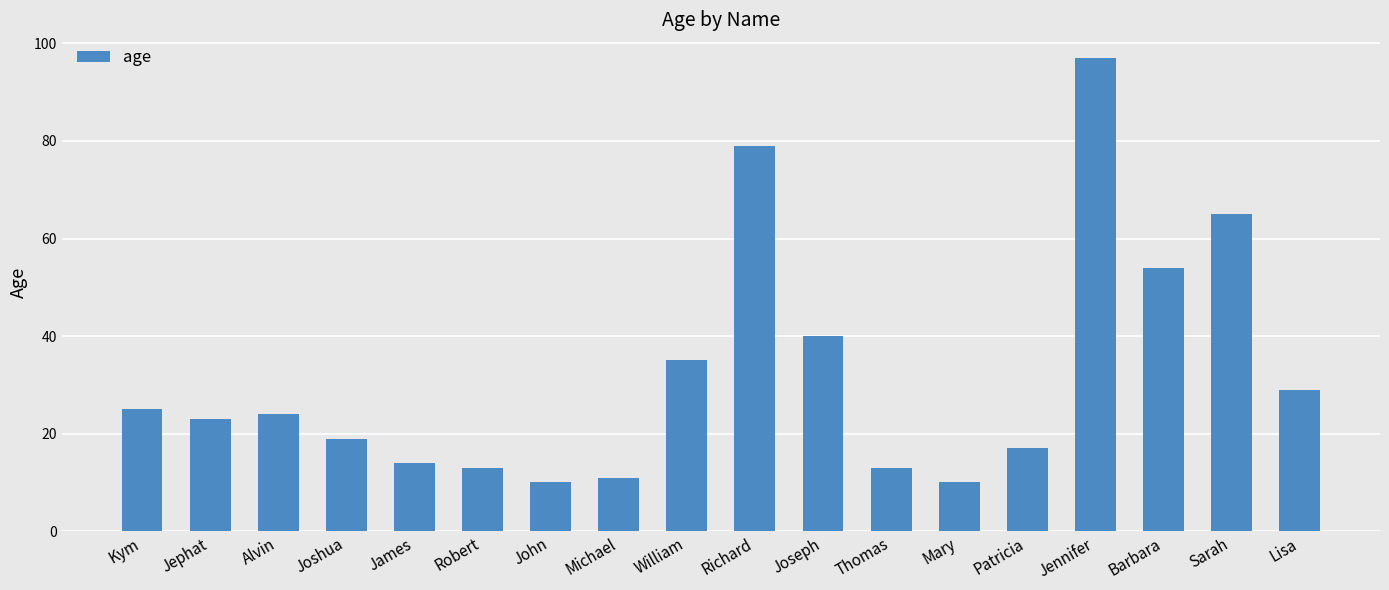

What position from the left is Lisa?

18